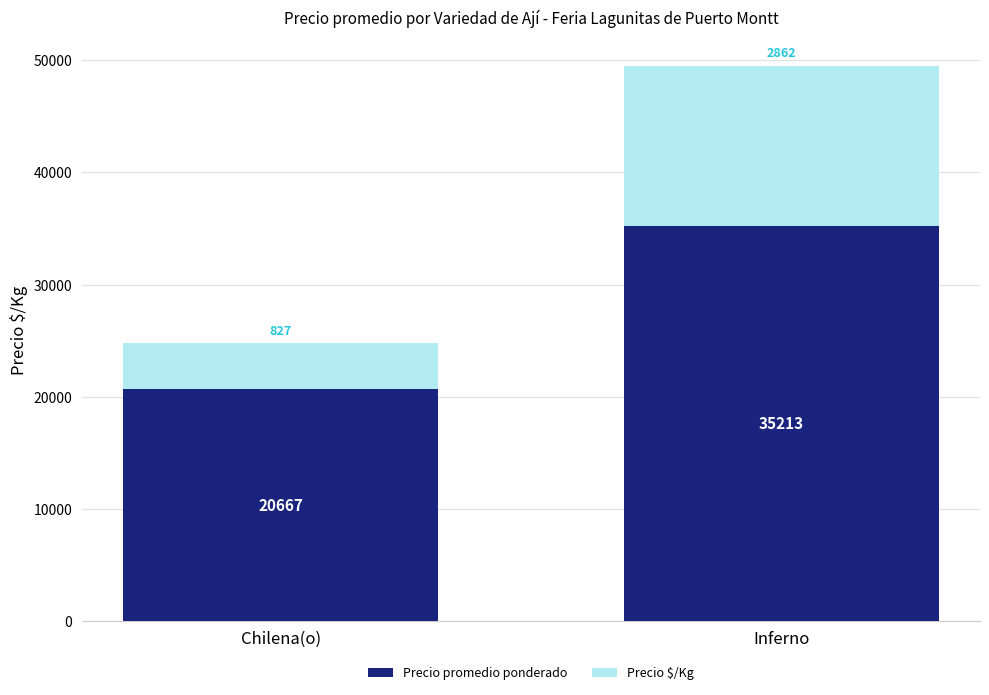

How many data points does each series have?

2